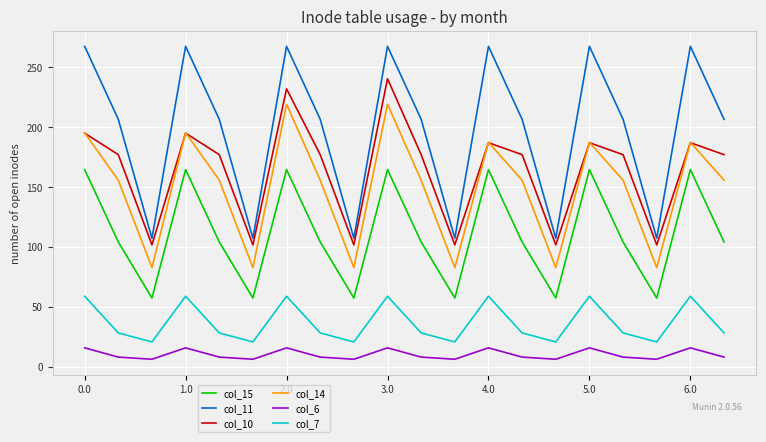

True or false: col_15 and col_6 intersect in this chart.

False